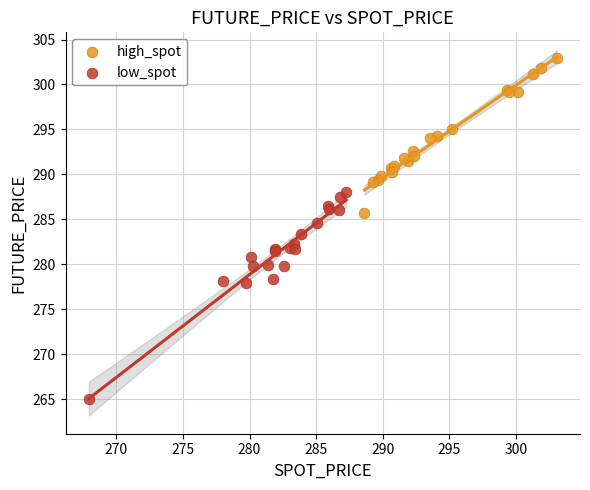

Which series has the widest spread of Y values?

low_spot